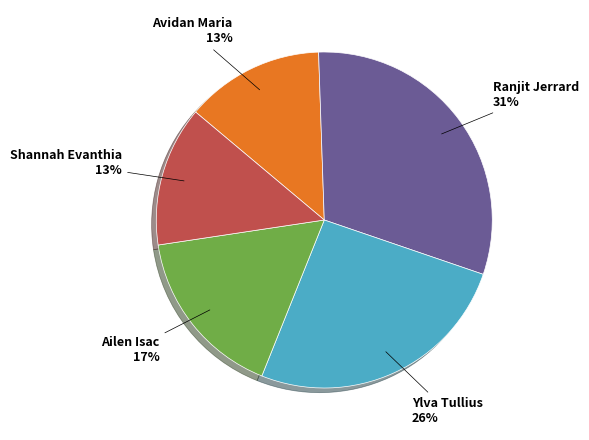

To the nearest percent, what is the difference between the Ailen Isac and Ranjit Jerrard slice percentages?

14%